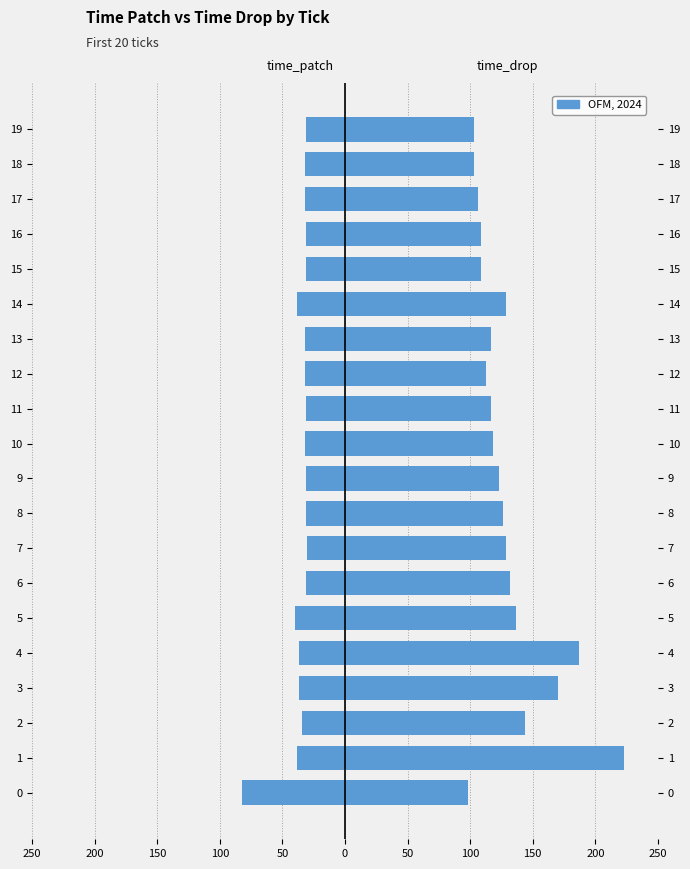

Reading left to right, transcribe all the data shown in this chart.

time_patch: -82	-38	-34	-37	-37	-40	-31	-30	-31	-31	-32	-31	-32	-32	-38	-31	-31	-32	-32	-31
time_drop: 98	223	144	170	187	137	132	129	126	123	118	117	113	117	129	109	109	106	103	103